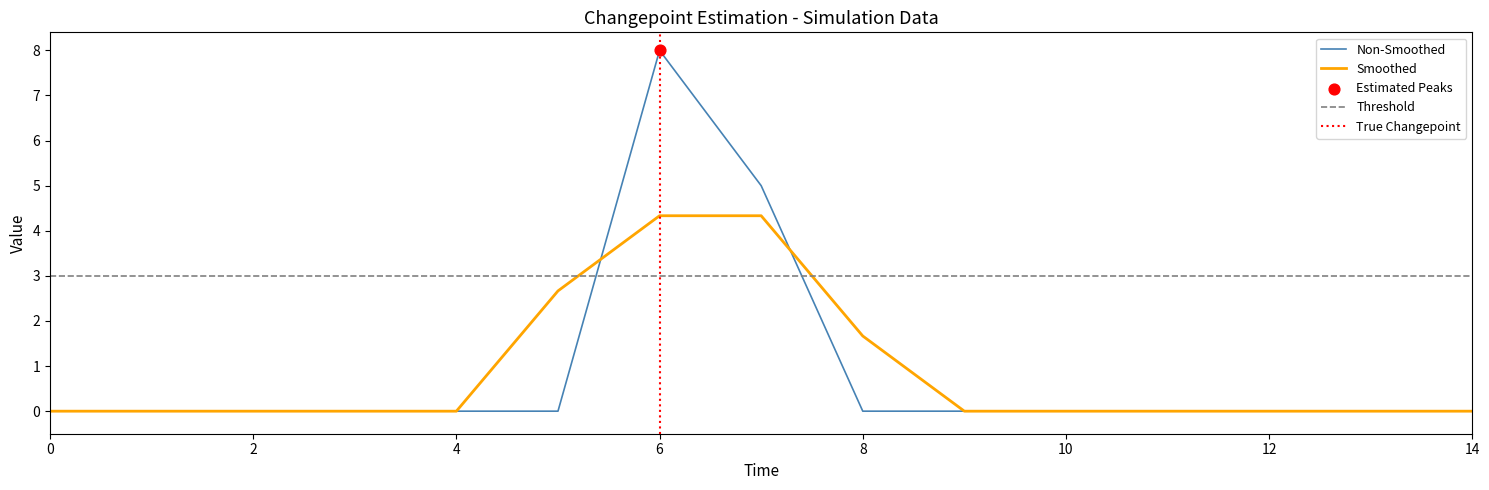

The Smoothed series shows 0.0 at 2. True or false?

True